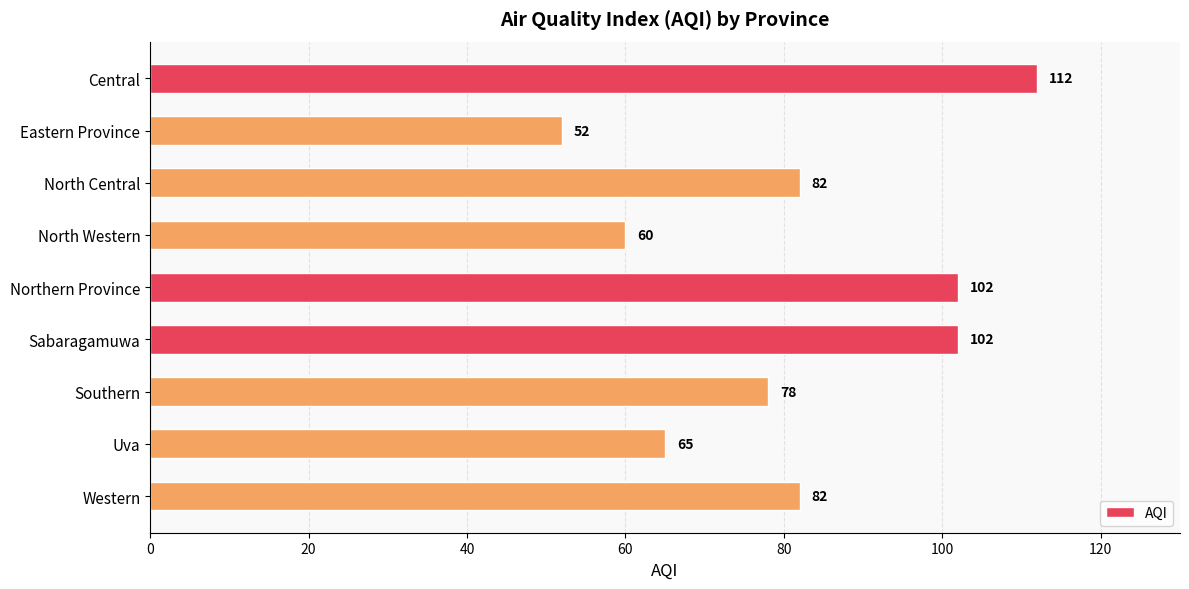

What is the maximum value shown in the chart?

112